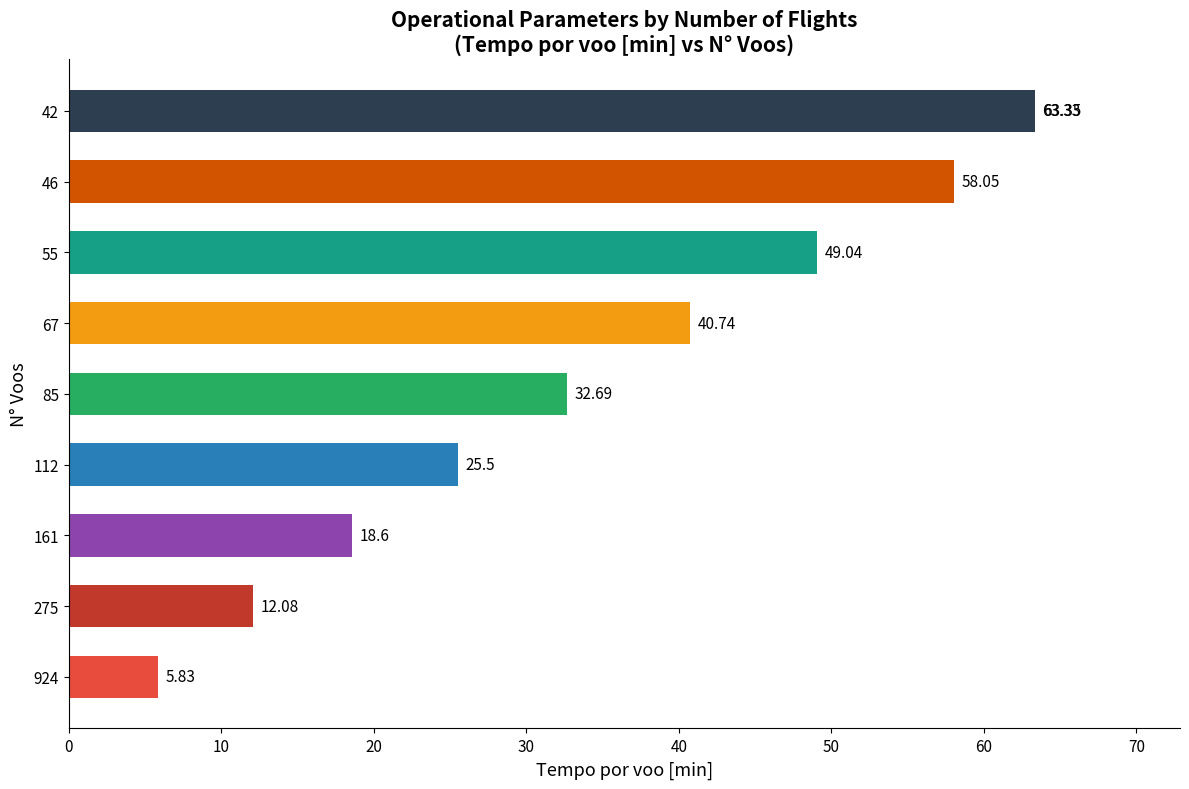

Reading right to left, list all the values displayed in this chart.

63.3	63.4	58.0	49.0	40.7	32.7	25.5	18.6	12.1	5.8